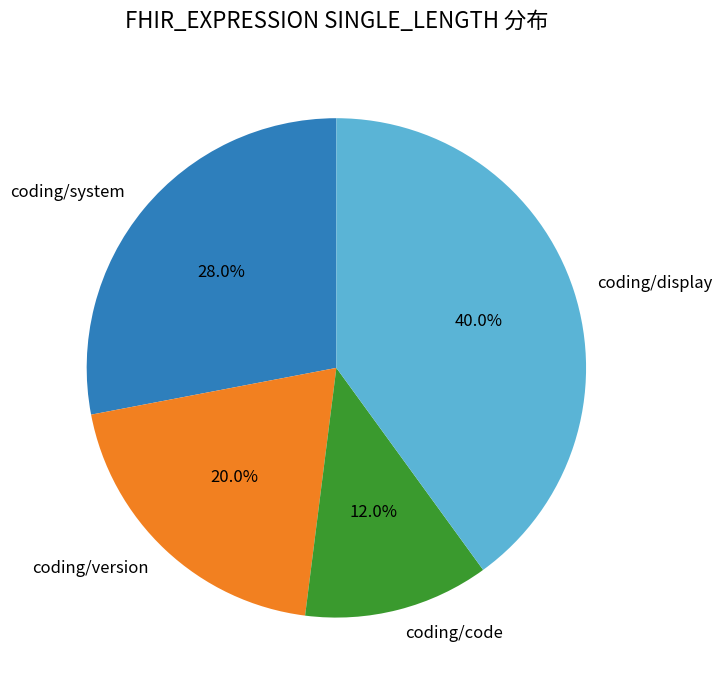

Do coding/version and coding/system together represent more than half of the pie?

No